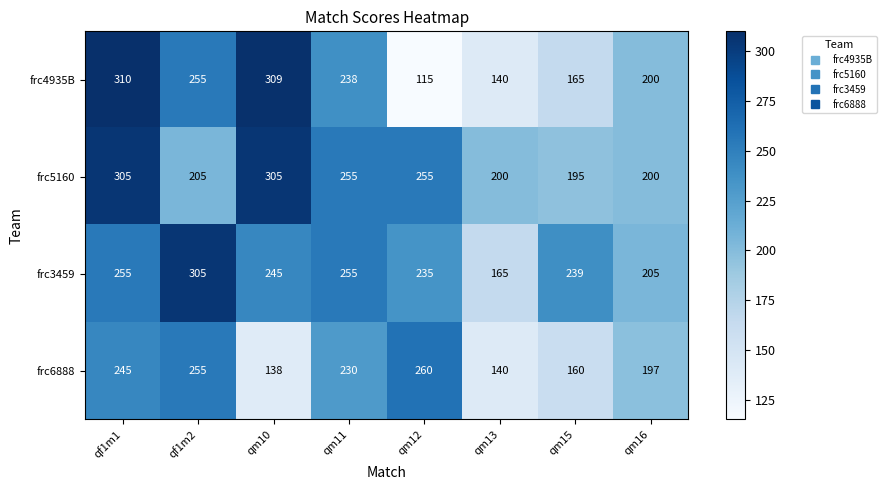

What is the difference between the frc3459 values at qf1m1 and qm13?

90